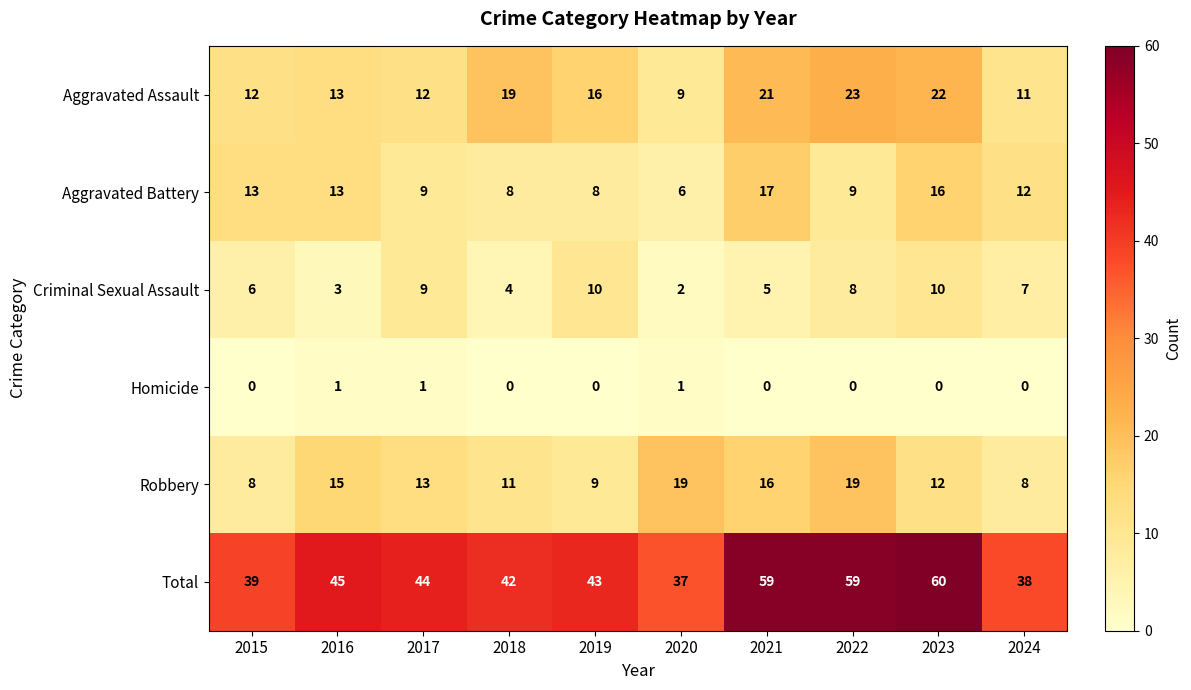

Which category has the highest value across all series?

2023